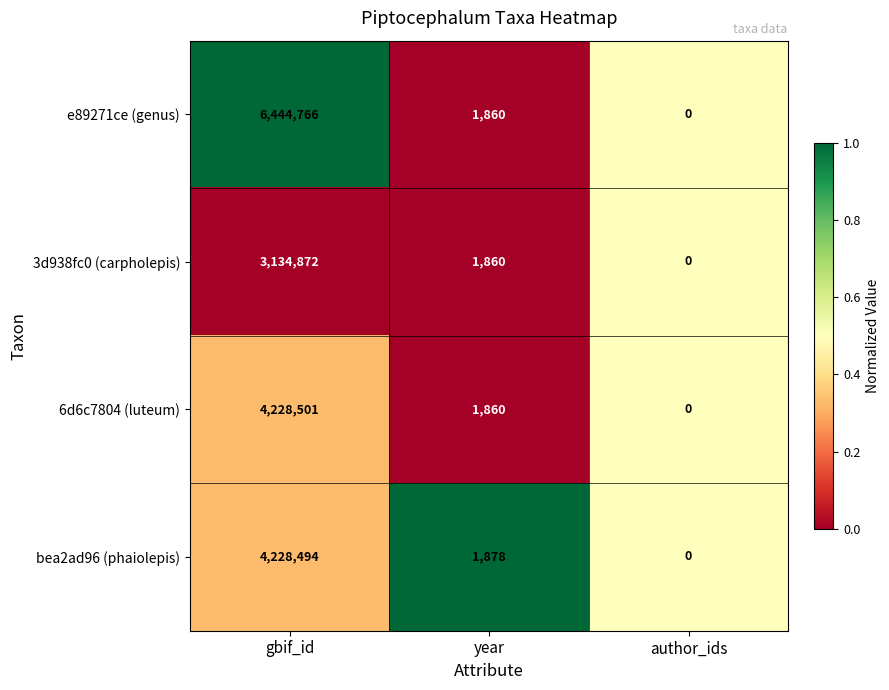

Reading left to right, transcribe all the data shown in this chart.

e89271ce (genus): gbif_id=6444766	year=1860	author_ids=0
3d938fc0 (carpholepis): gbif_id=3134872	year=1860	author_ids=0
6d6c7804 (luteum): gbif_id=4228501	year=1860	author_ids=0
bea2ad96 (phaiolepis): gbif_id=4228494	year=1878	author_ids=0